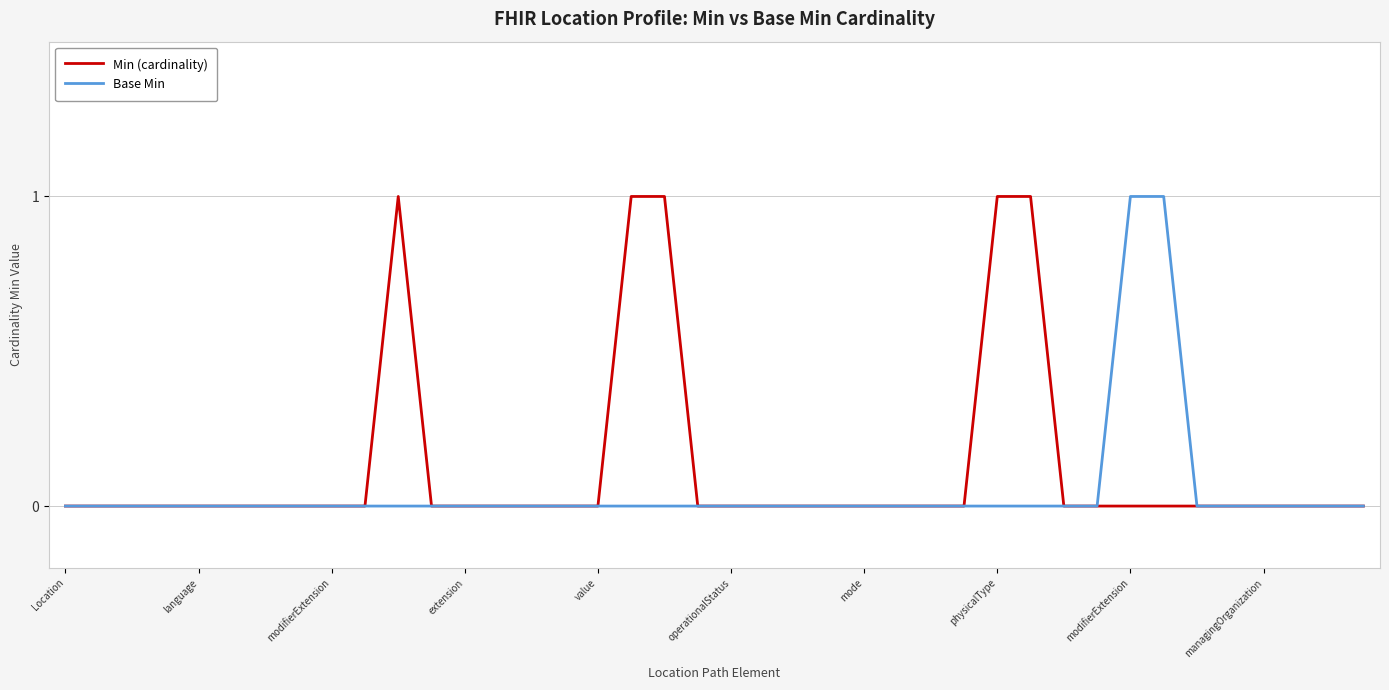

Which series has the largest total across all categories?

Min (cardinality)